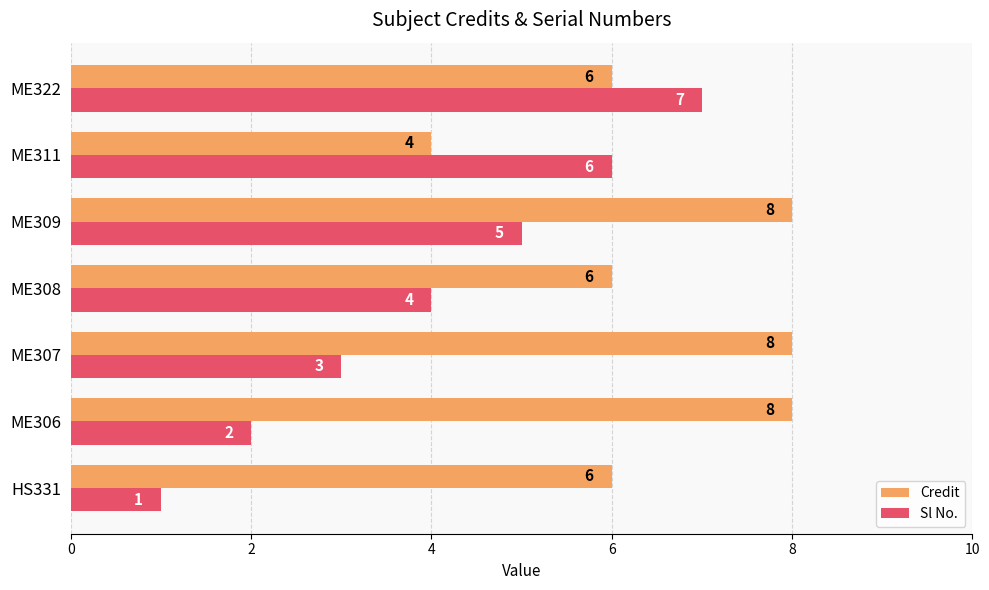

What is the total value across all series at ME306?

10